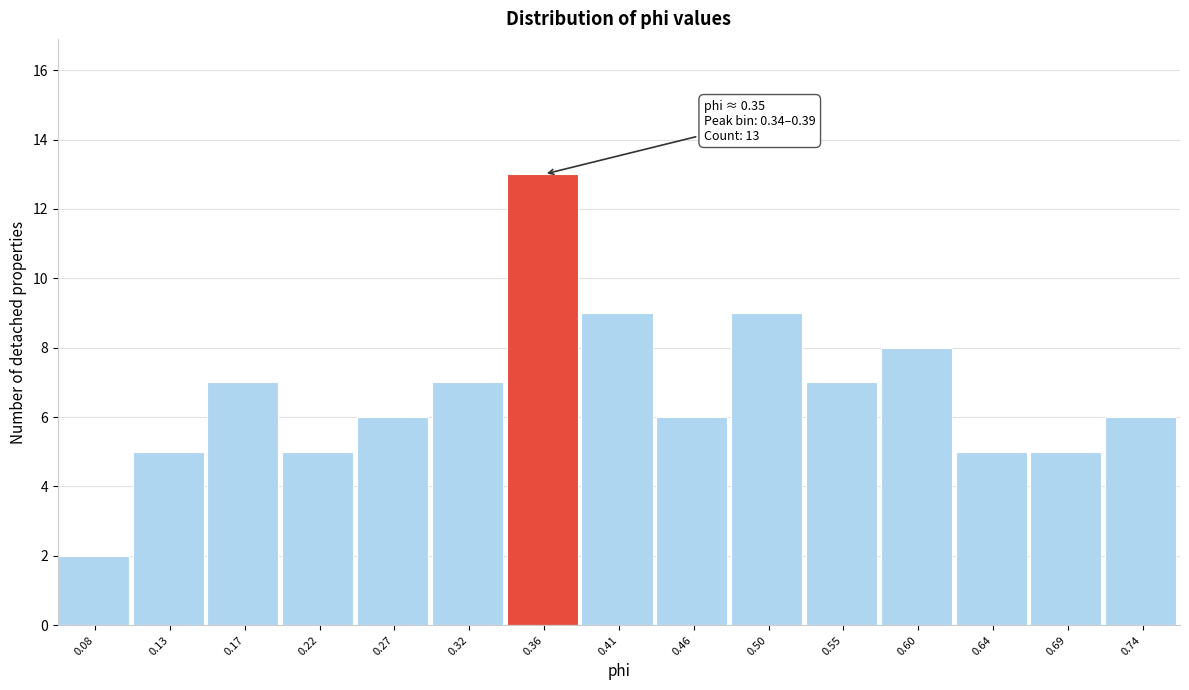

Which range on the x-axis has the tallest bar?

0.340 to 0.385